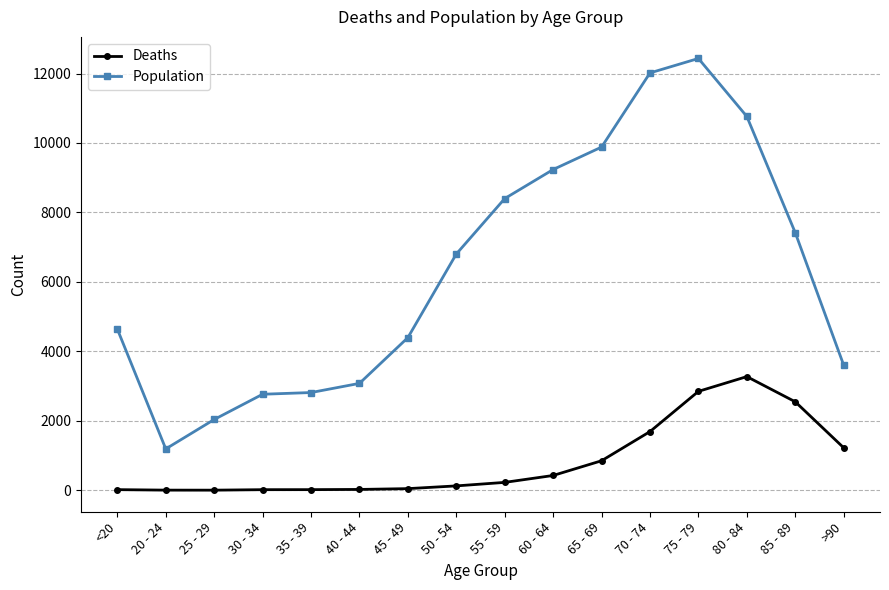

Rank the series by their average value, from lowest to highest.

Deaths, Population